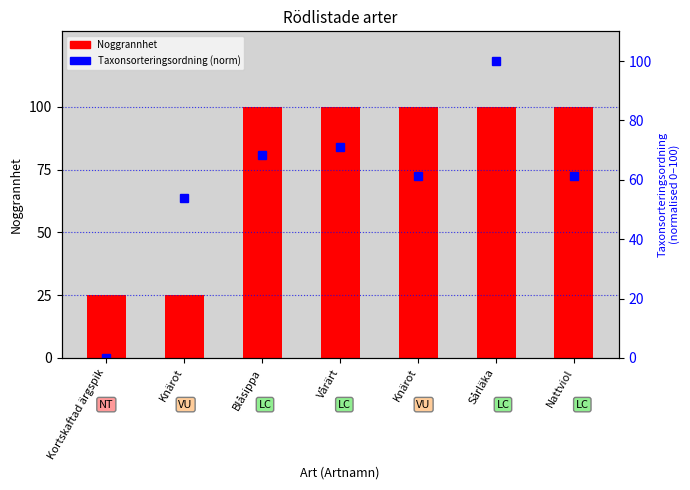

Are the bars horizontal?

No